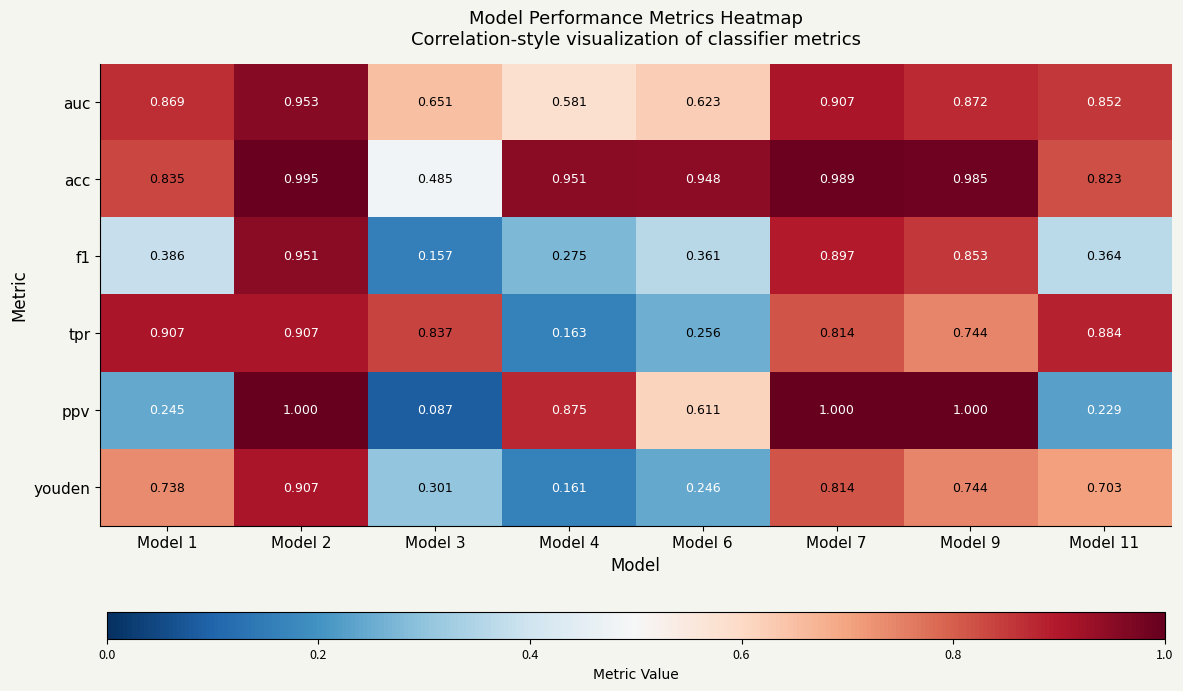

Between Model 4 and Model 6, which series saw the biggest shift?

ppv